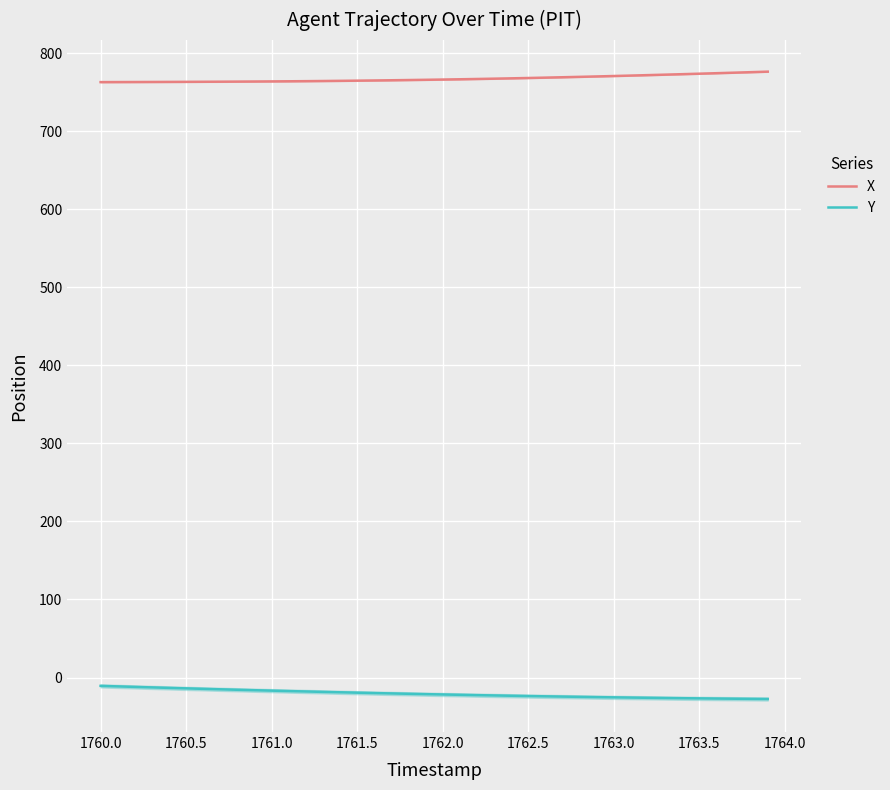

Is this an area chart (filled region under the line)?

No